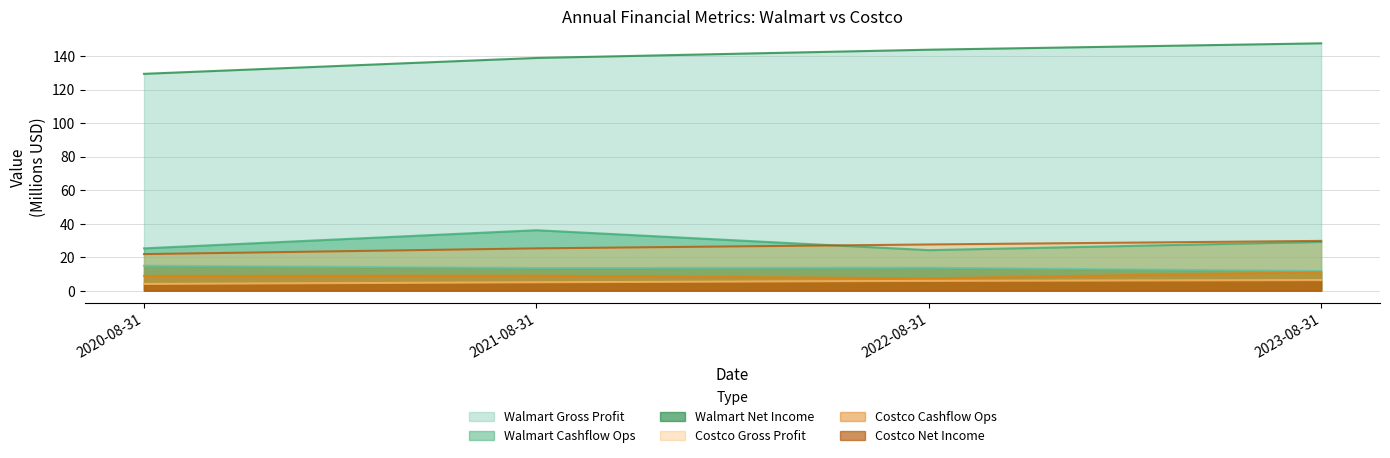

What is the label of the 3rd point from the right?

2021-08-31